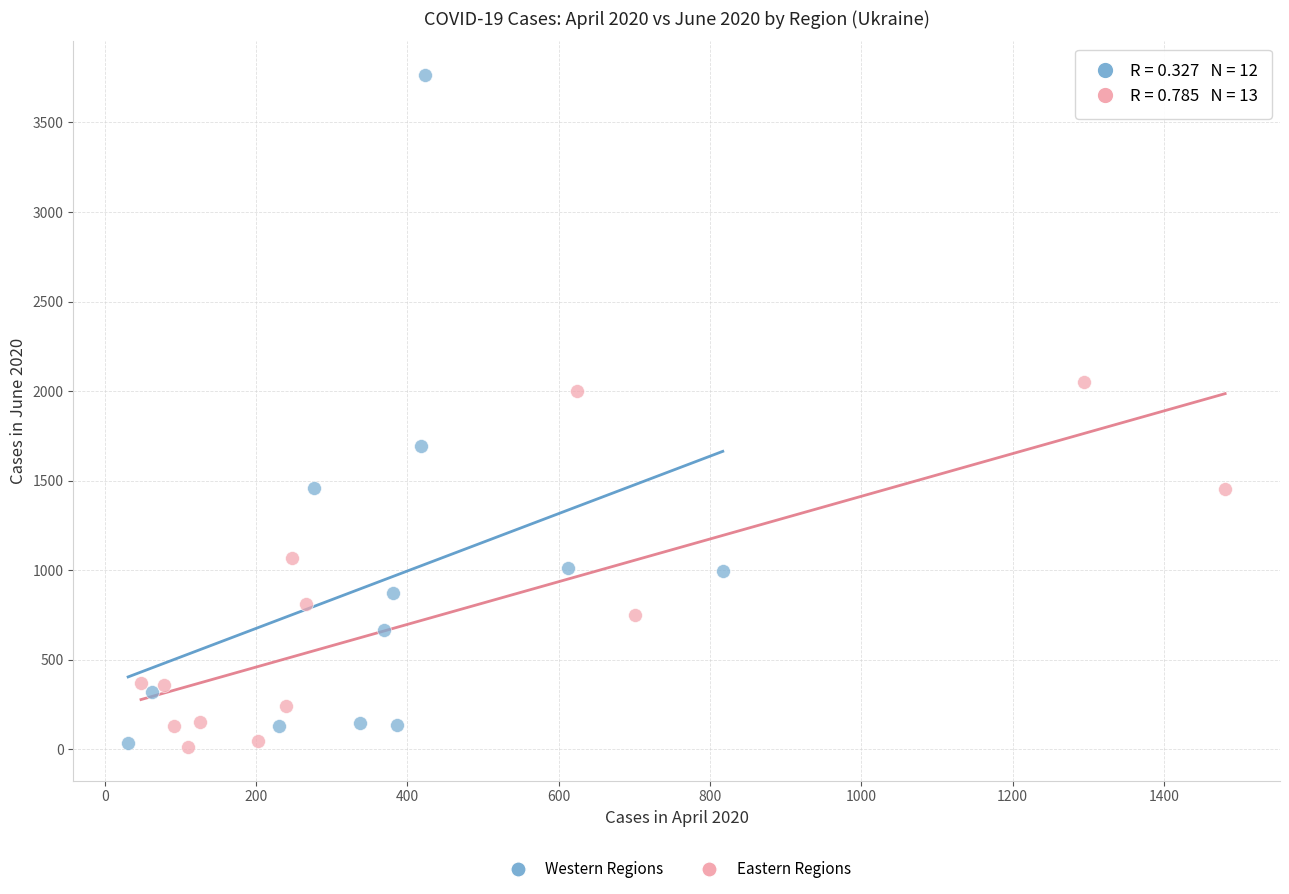

Which series contains the highest Y value?

Western Regions